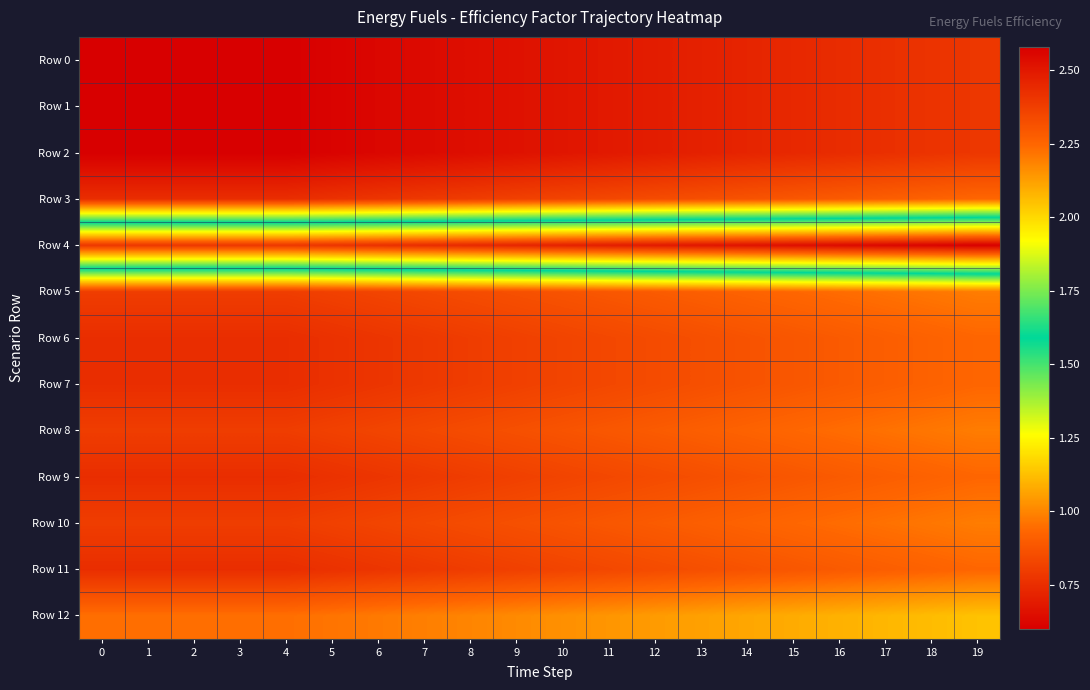

Reading left to right, transcribe all the data shown in this chart.

Row 0: 0=0.6	1=0.6	2=0.6	3=0.6	4=0.6	5=0.6	6=0.6	7=0.6	8=0.6	9=0.7	10=0.7	11=0.7	12=0.7	13=0.7	14=0.7	15=0.7	16=0.7	17=0.8	18=0.8	19=0.8
Row 1: 0=0.6	1=0.6	2=0.6	3=0.6	4=0.6	5=0.6	6=0.6	7=0.6	8=0.6	9=0.7	10=0.7	11=0.7	12=0.7	13=0.7	14=0.7	15=0.7	16=0.7	17=0.8	18=0.8	19=0.8
Row 2: 0=0.6	1=0.6	2=0.6	3=0.6	4=0.6	5=0.6	6=0.6	7=0.6	8=0.6	9=0.7	10=0.7	11=0.7	12=0.7	13=0.7	14=0.7	15=0.7	16=0.7	17=0.8	18=0.8	19=0.8
Row 3: 0=0.8	1=0.8	2=0.8	3=0.8	4=0.8	5=0.8	6=0.8	7=0.8	8=0.8	9=0.8	10=0.8	11=0.8	12=0.8	13=0.9	14=0.9	15=0.9	16=0.9	17=0.9	18=0.9	19=0.9
Row 4: 0=2.4	1=2.4	2=2.4	3=2.4	4=2.4	5=2.4	6=2.4	7=2.4	8=2.4	9=2.5	10=2.5	11=2.5	12=2.5	13=2.5	14=2.5	15=2.5	16=2.5	17=2.6	18=2.6	19=2.6
Row 5: 0=0.8	1=0.8	2=0.8	3=0.8	4=0.8	5=0.8	6=0.8	7=0.8	8=0.8	9=0.9	10=0.9	11=0.9	12=0.9	13=0.9	14=0.9	15=0.9	16=0.9	17=1.0	18=1.0	19=1.0
Row 6: 0=0.8	1=0.8	2=0.8	3=0.8	4=0.8	5=0.8	6=0.8	7=0.8	8=0.8	9=0.8	10=0.8	11=0.8	12=0.8	13=0.9	14=0.9	15=0.9	16=0.9	17=0.9	18=0.9	19=0.9
Row 7: 0=0.8	1=0.8	2=0.8	3=0.8	4=0.8	5=0.8	6=0.8	7=0.8	8=0.8	9=0.8	10=0.8	11=0.8	12=0.8	13=0.9	14=0.9	15=0.9	16=0.9	17=0.9	18=0.9	19=0.9
Row 8: 0=0.8	1=0.8	2=0.8	3=0.8	4=0.8	5=0.8	6=0.8	7=0.8	8=0.8	9=0.9	10=0.9	11=0.9	12=0.9	13=0.9	14=0.9	15=0.9	16=0.9	17=1.0	18=1.0	19=1.0
Row 9: 0=0.8	1=0.8	2=0.8	3=0.8	4=0.8	5=0.8	6=0.8	7=0.8	8=0.8	9=0.8	10=0.8	11=0.8	12=0.8	13=0.9	14=0.9	15=0.9	16=0.9	17=0.9	18=0.9	19=0.9
Row 10: 0=0.8	1=0.8	2=0.8	3=0.8	4=0.8	5=0.8	6=0.8	7=0.8	8=0.8	9=0.9	10=0.9	11=0.9	12=0.9	13=0.9	14=0.9	15=0.9	16=0.9	17=1.0	18=1.0	19=1.0
Row 11: 0=0.8	1=0.8	2=0.8	3=0.8	4=0.8	5=0.8	6=0.8	7=0.8	8=0.8	9=0.8	10=0.8	11=0.8	12=0.8	13=0.9	14=0.9	15=0.9	16=0.9	17=0.9	18=0.9	19=0.9
Row 12: 0=0.9	1=0.9	2=0.9	3=0.9	4=0.9	5=1.0	6=1.0	7=1.0	8=1.0	9=1.0	10=1.0	11=1.0	12=1.0	13=1.1	14=1.1	15=1.1	16=1.1	17=1.1	18=1.1	19=1.1